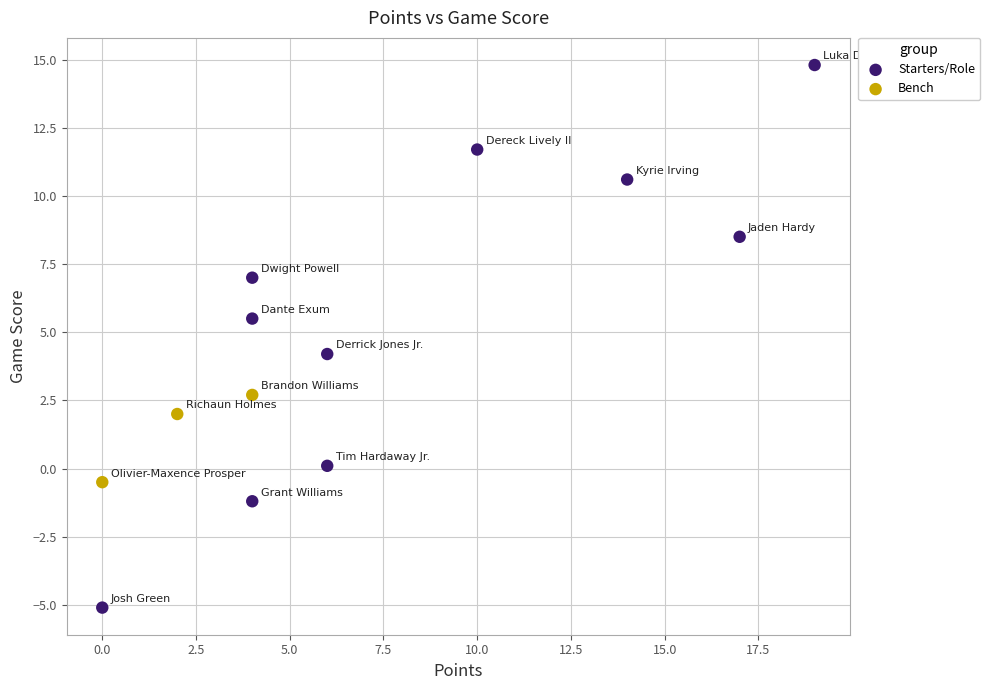

Which series contains the highest Y value?

Starters/Role